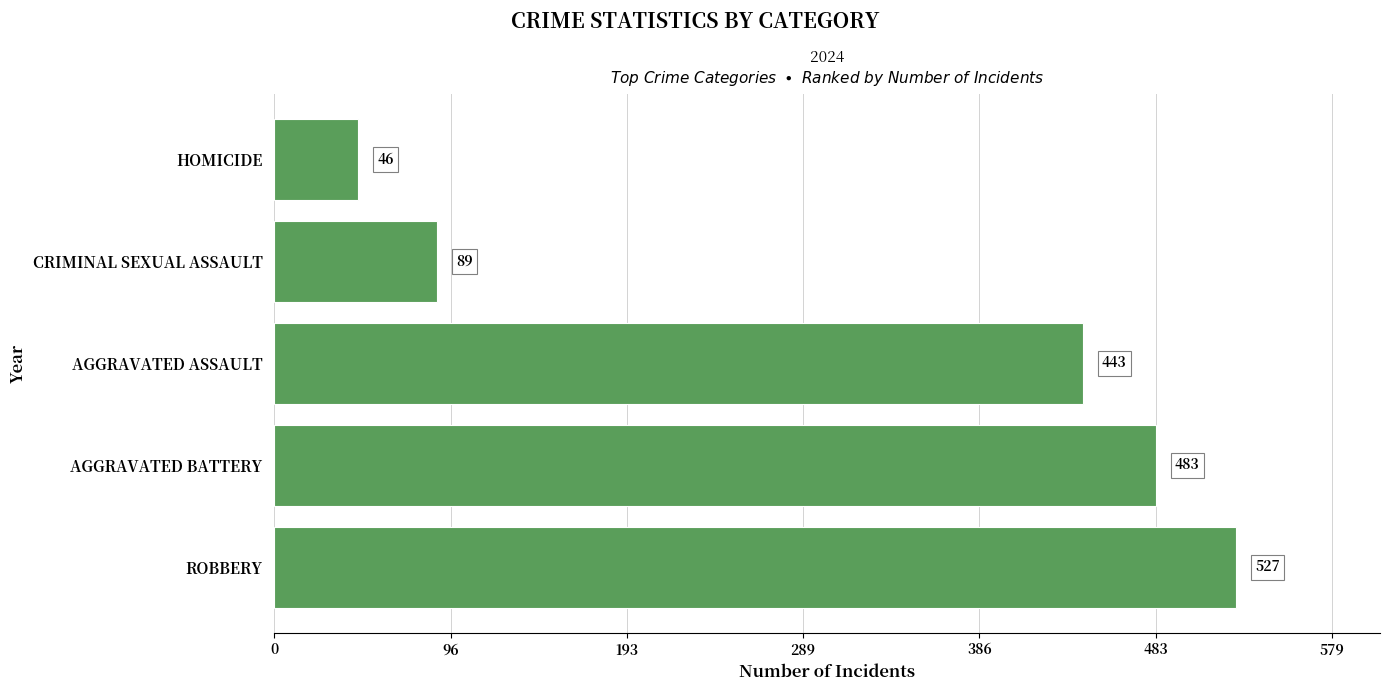

Is it true that the value at ROBBERY is 527?

True